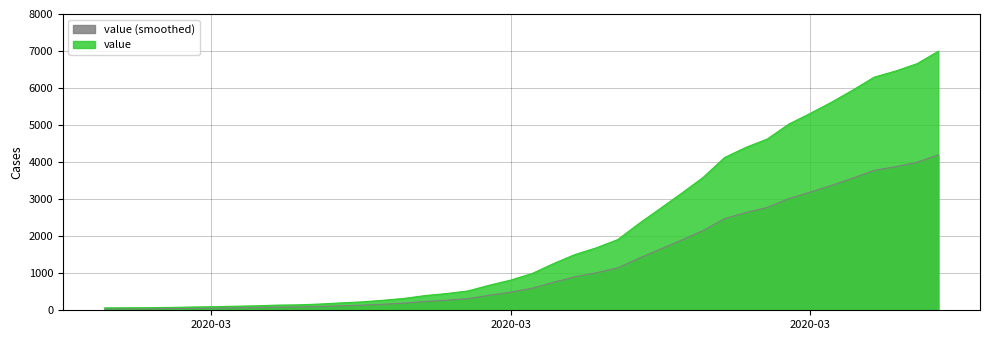

How many data points does each series have?

40